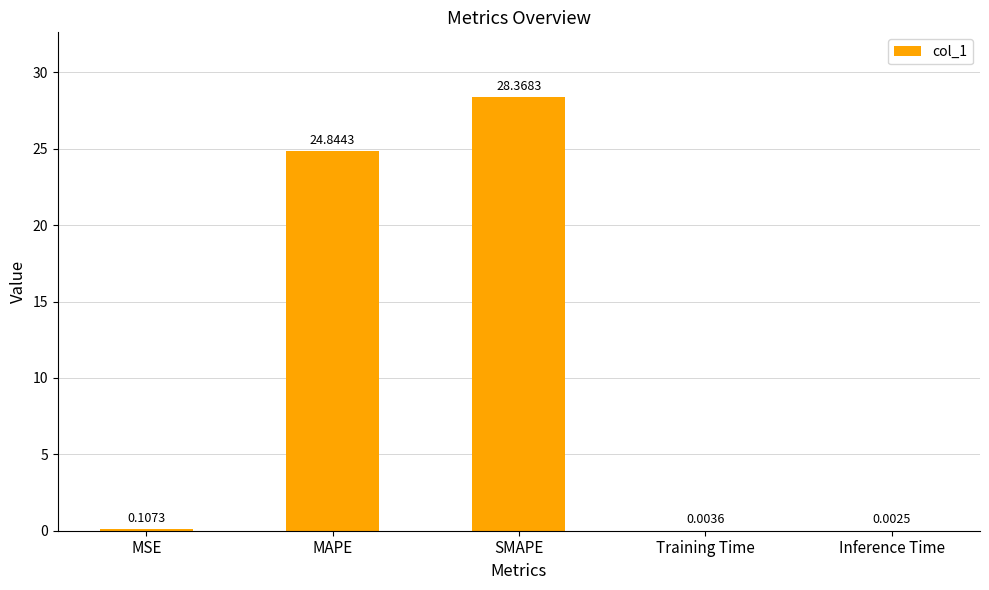

What is the difference between the values at MSE and MAPE?

24.7